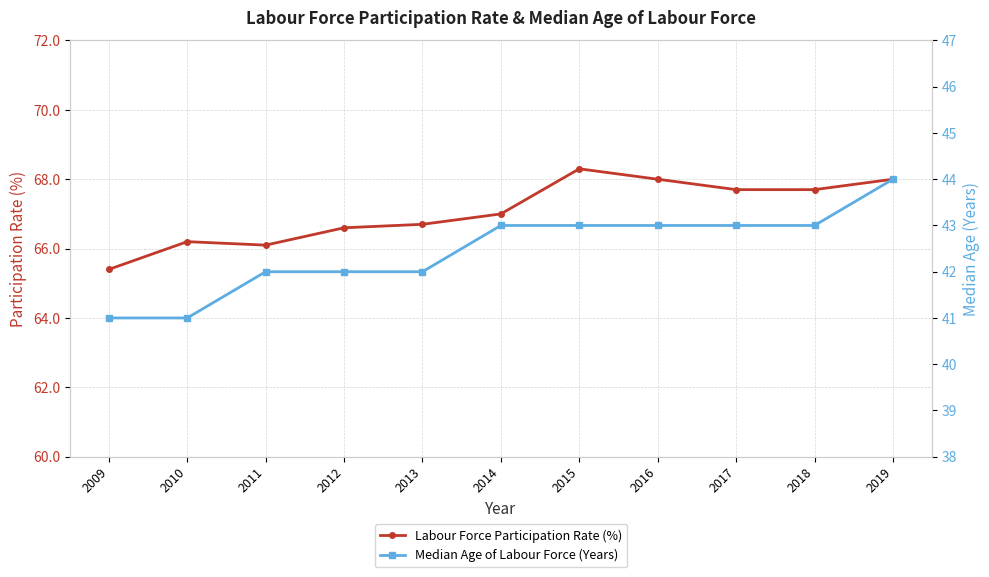

How many values in the Labour Force Participation Rate (%) series exceed 67?

5